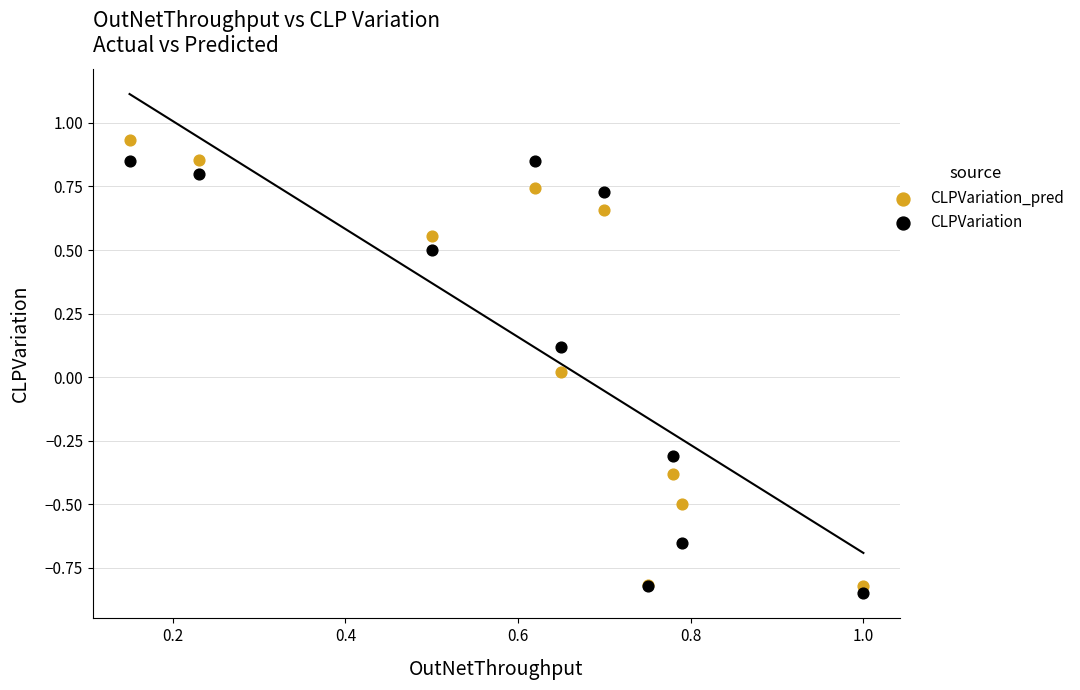

What are all the series names shown in the legend?

CLPVariation_pred, CLPVariation